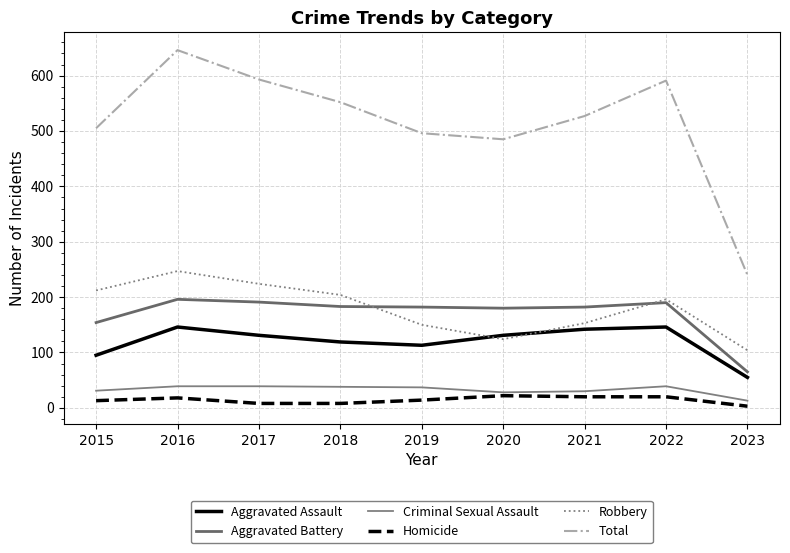

List the series in order of their peak value, lowest first.

Homicide, Criminal Sexual Assault, Aggravated Assault, Aggravated Battery, Robbery, Total